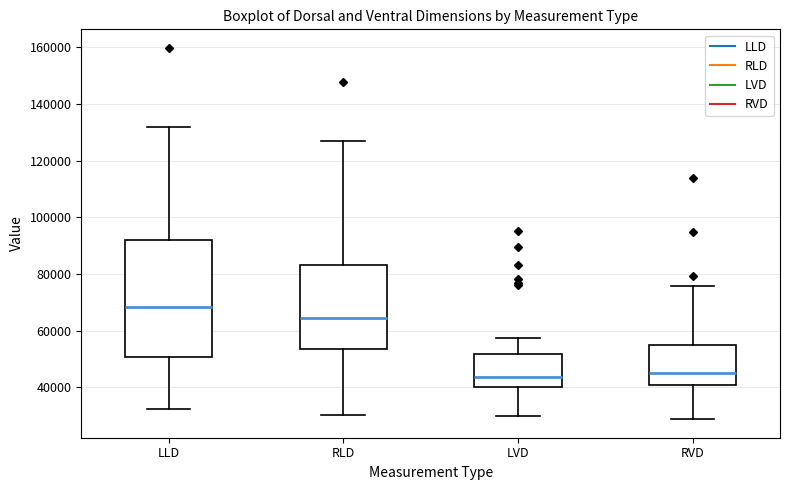

Which box is the tallest, from its lower edge to its upper edge?

LLD